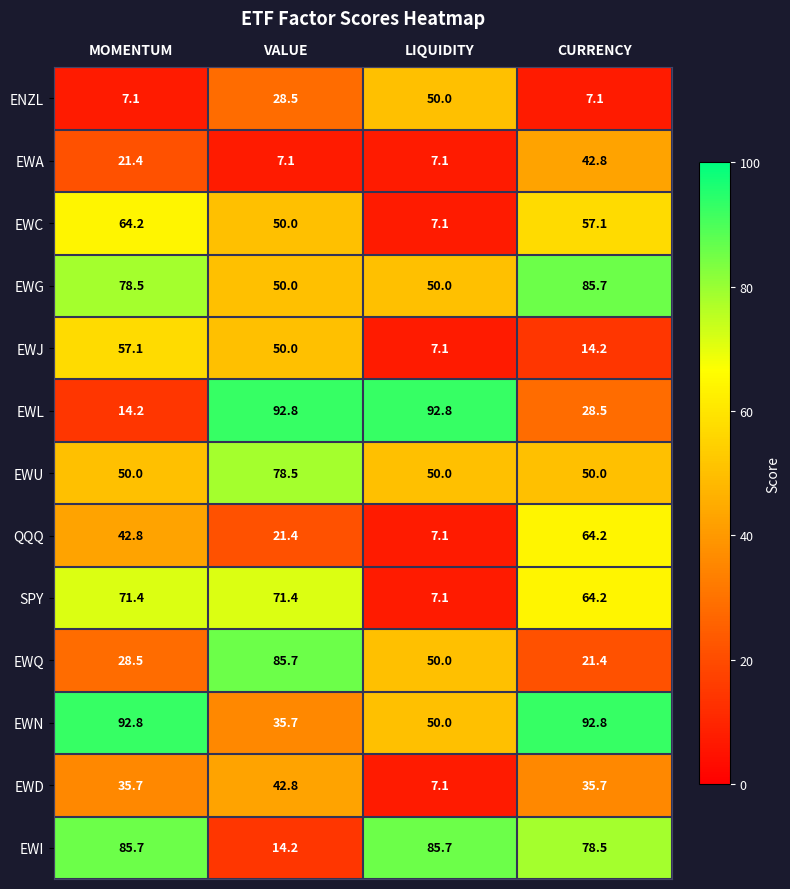

Which series has the largest total across all categories?

EWN